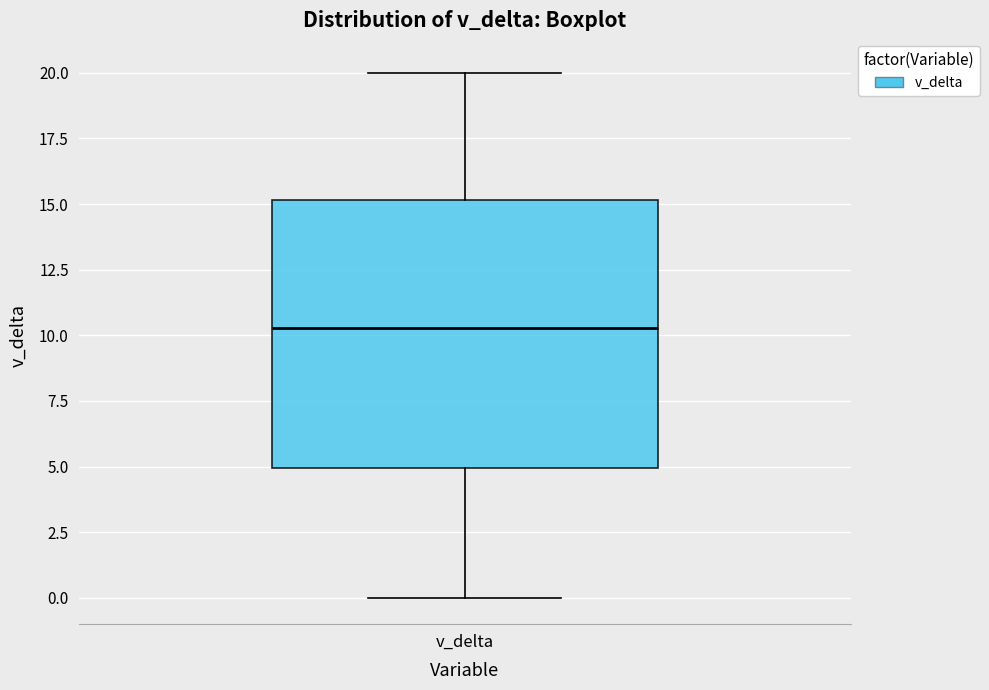

Transcribe this box plot: give where the median line is, the range the box spans, and where the two whiskers end, as read against the y-axis. The values are not printed on the chart, so give them approximately, as read against the axis.

median 10.5, box 5.0 to 15.0, whiskers 0.0 to 20.0